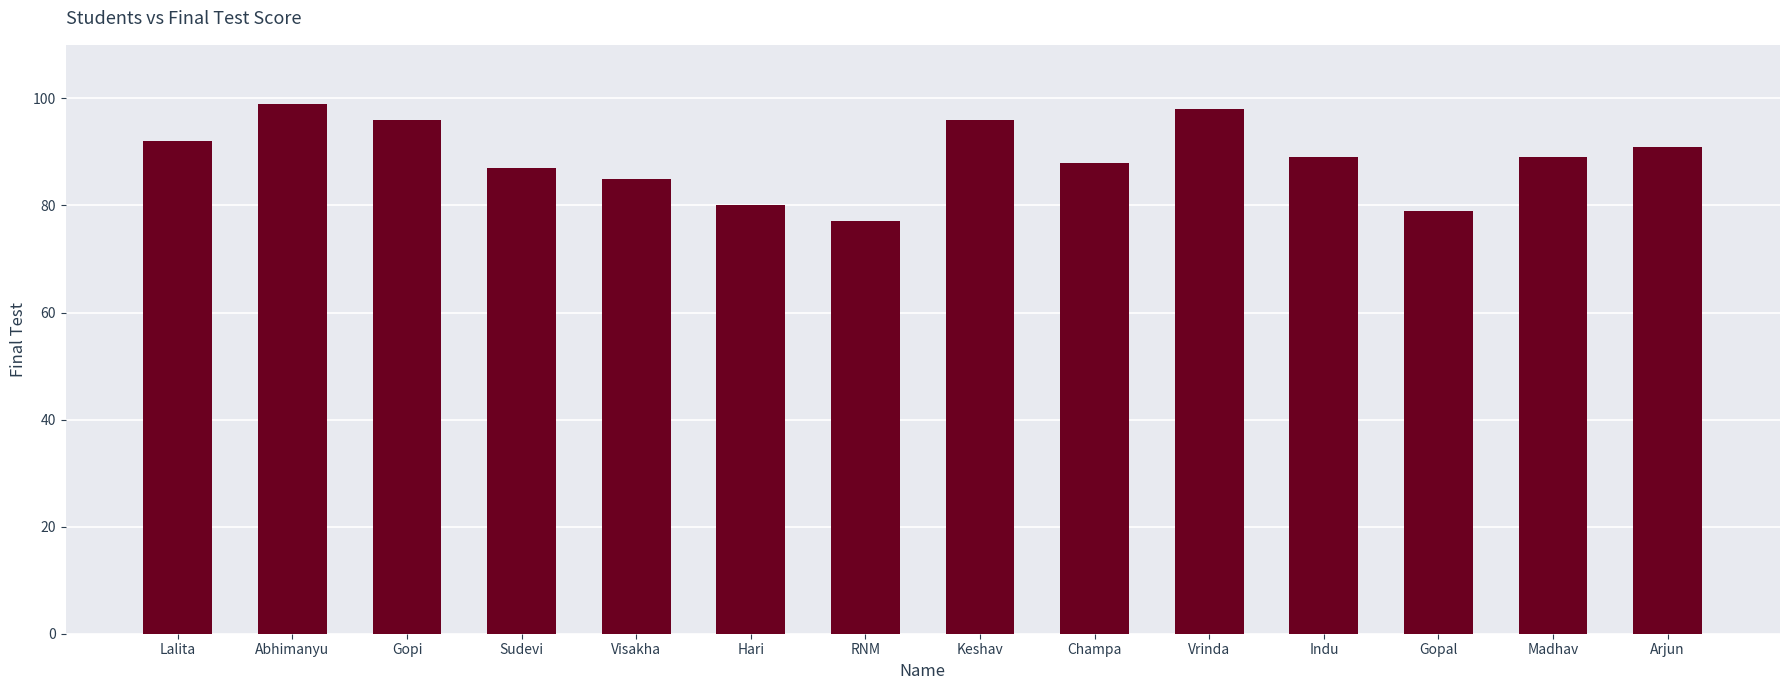

Does the chart contain stacked bars?

No